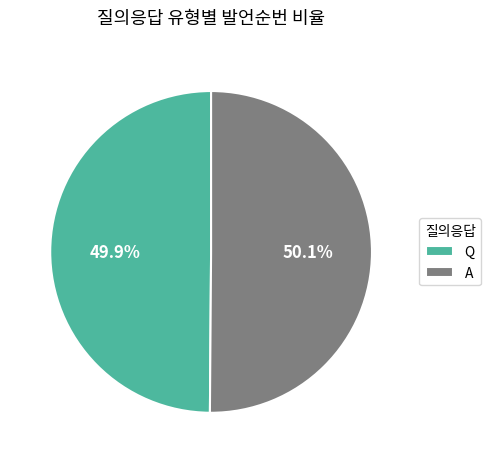

Approximately how many times larger is the value at Q compared to A?

1.0